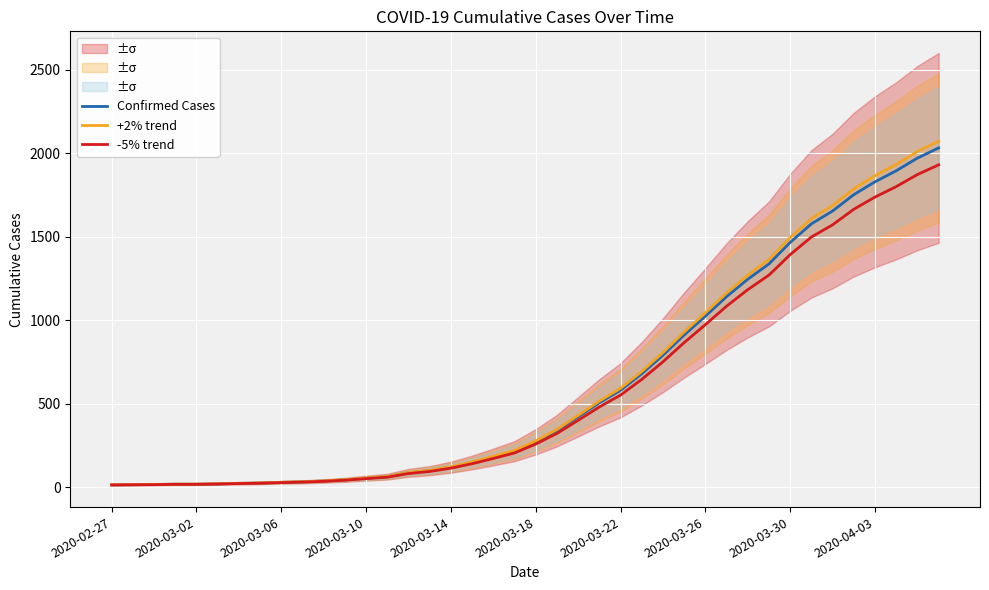

True or false: -5% trend and +2% trend cross at least once.

False